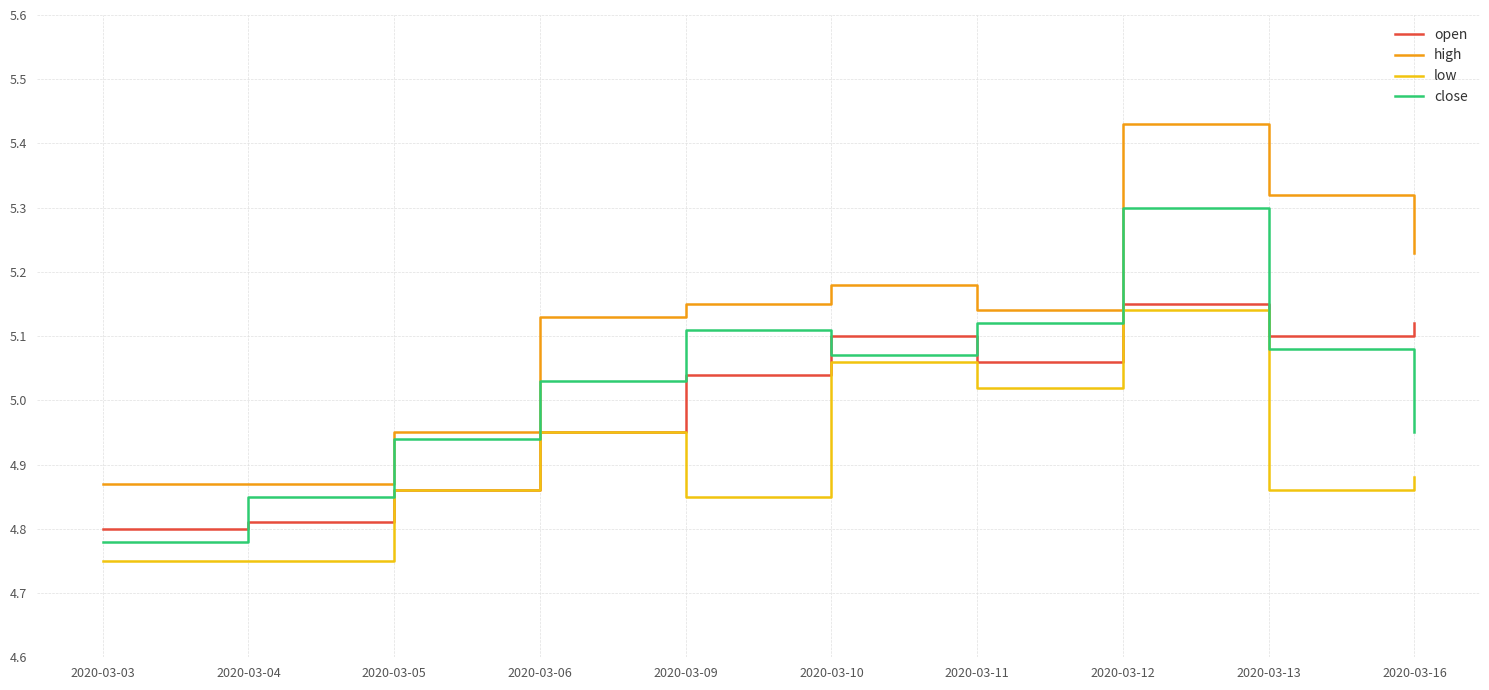

The high series shows 5.3 at 2020-03-13. True or false?

True